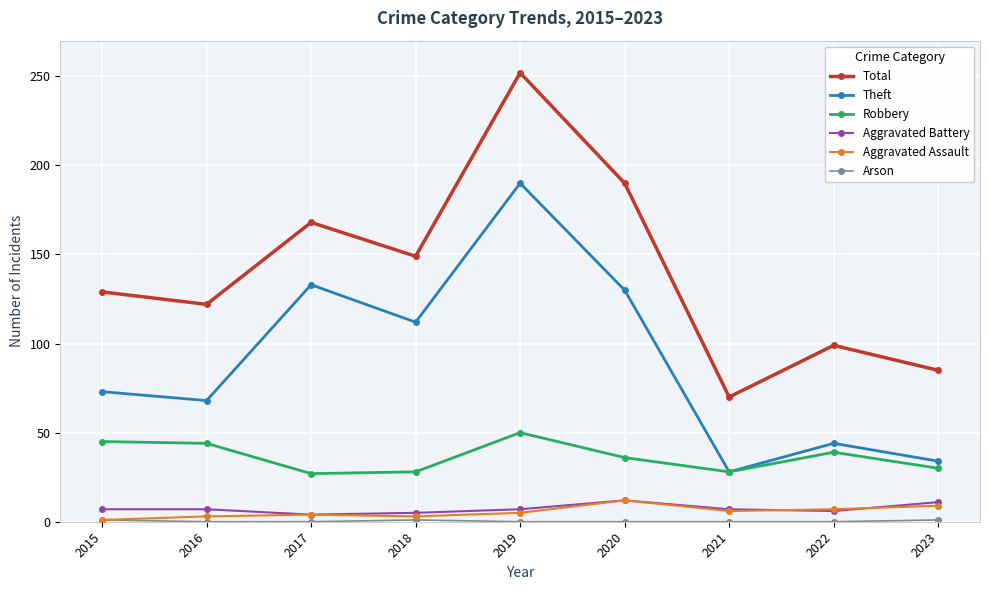

True or false: Theft and Aggravated Assault intersect in this chart.

False